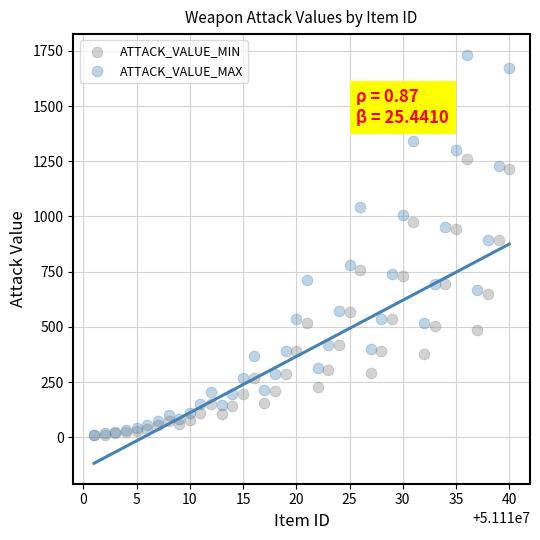

Which series reaches the maximum Y coordinate?

ATTACK_VALUE_MAX